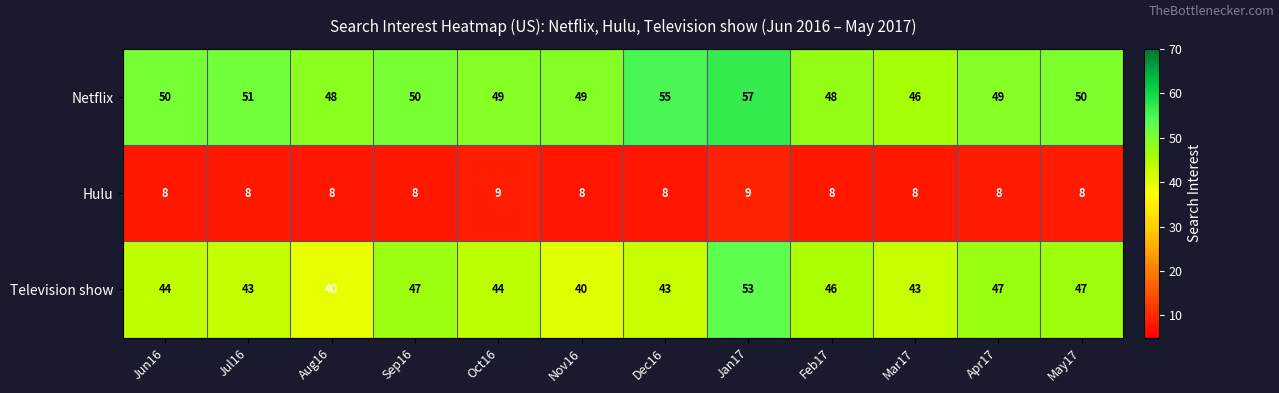

What is the difference between the Netflix values at Jan17 and Jun16?

7